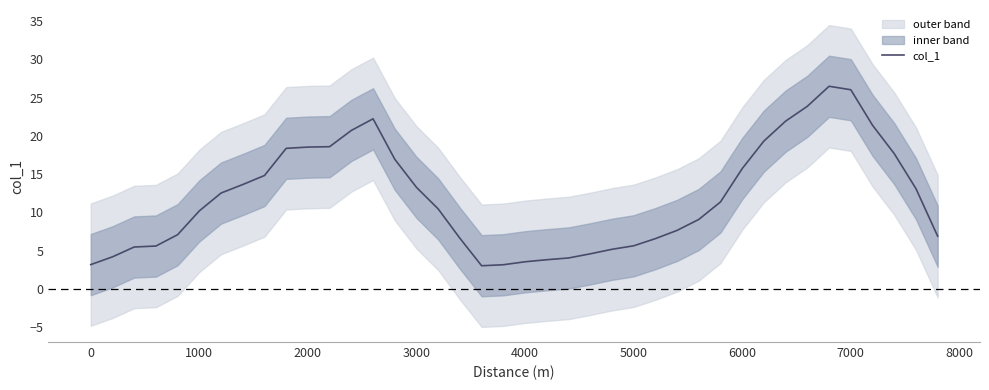

How many interior local peaks (higher than both neighbors) does the data have?

2